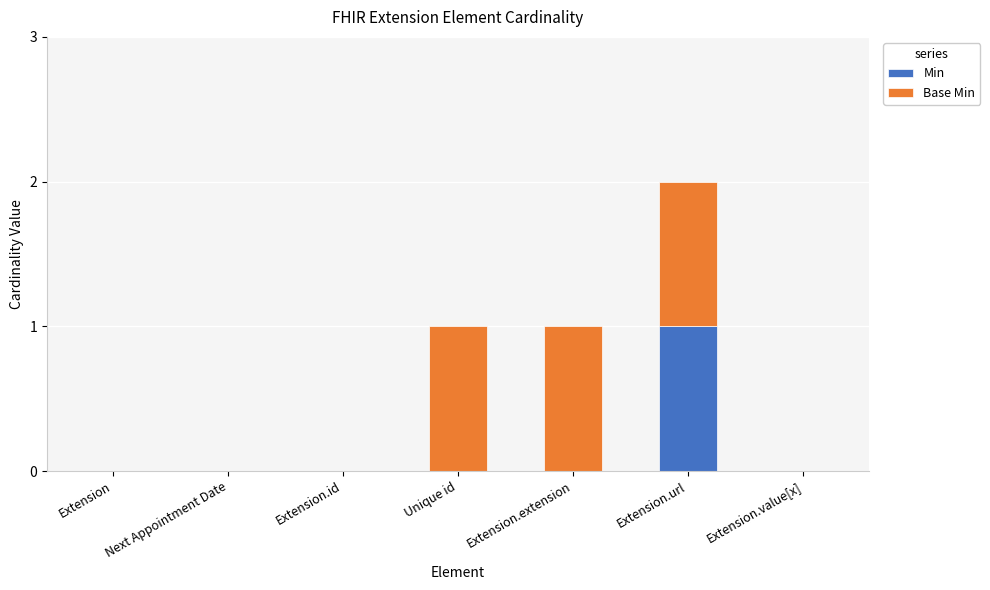

At which category is the sum across all series the highest?

Extension.url